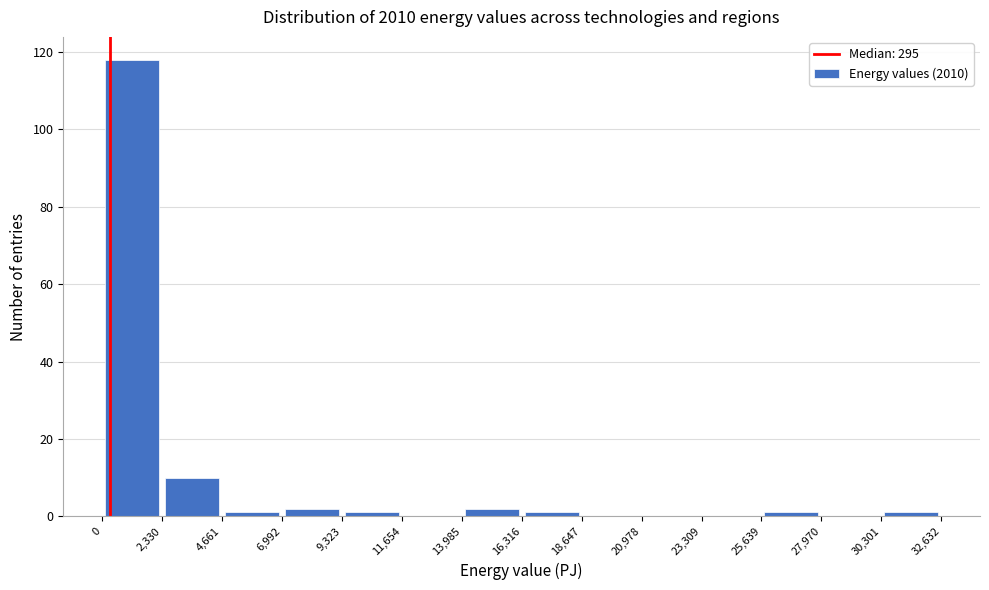

How tall is the bar that spans 0 to 2,330 on the x-axis? The values are not printed on the chart, so give them approximately, as read against the axis.

118